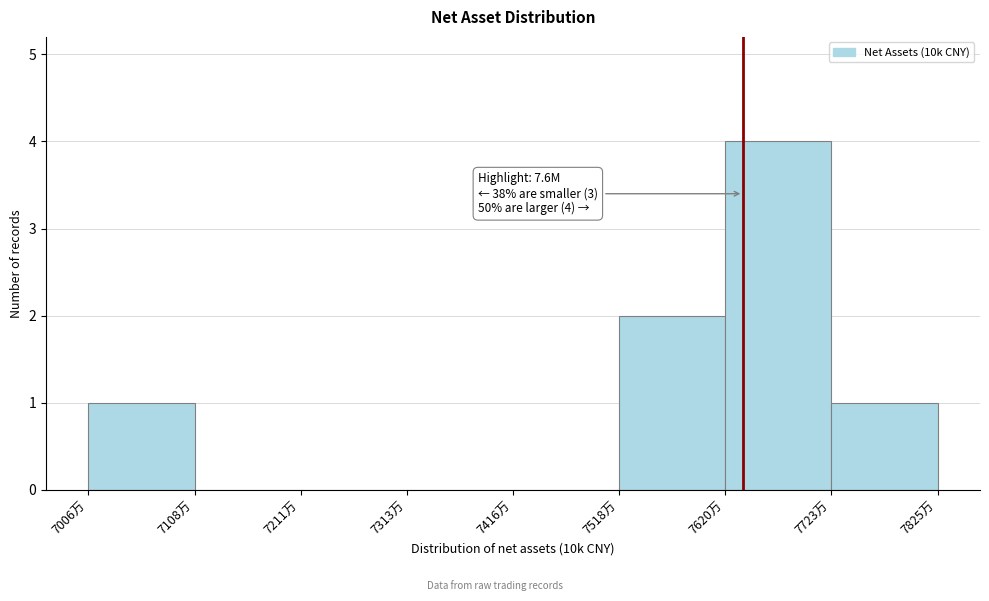

Which range on the x-axis has the tallest bar?

7620 to 7720